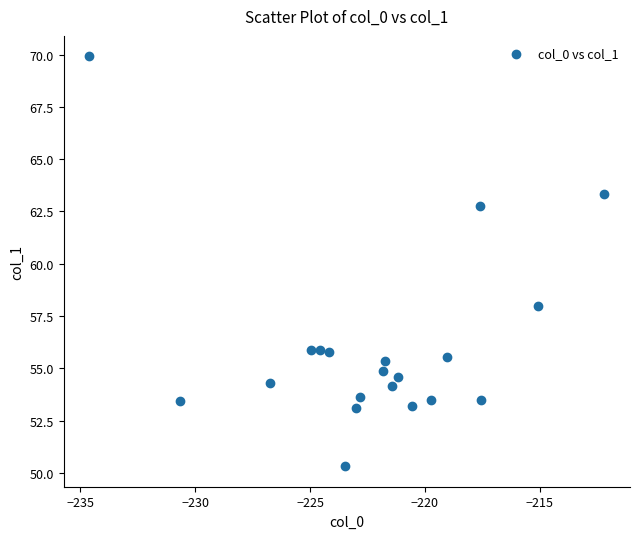

What is the range of Y values (max minus min)?

19.6